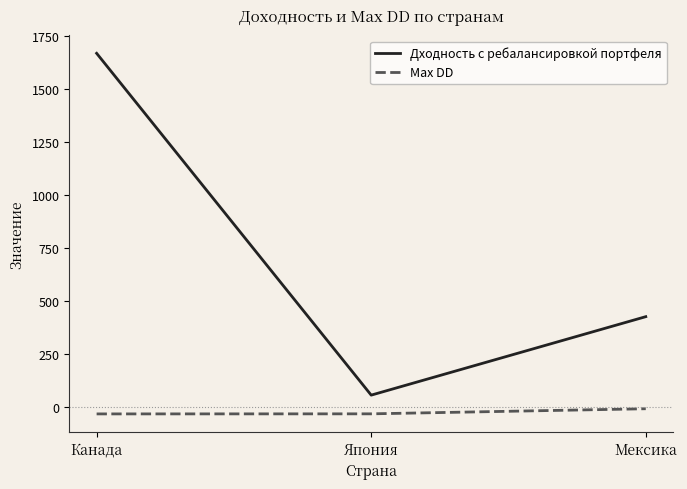

At Мексика, list the series in order from largest to smallest.

Дходность с ребалансировкой портфеля, Max DD